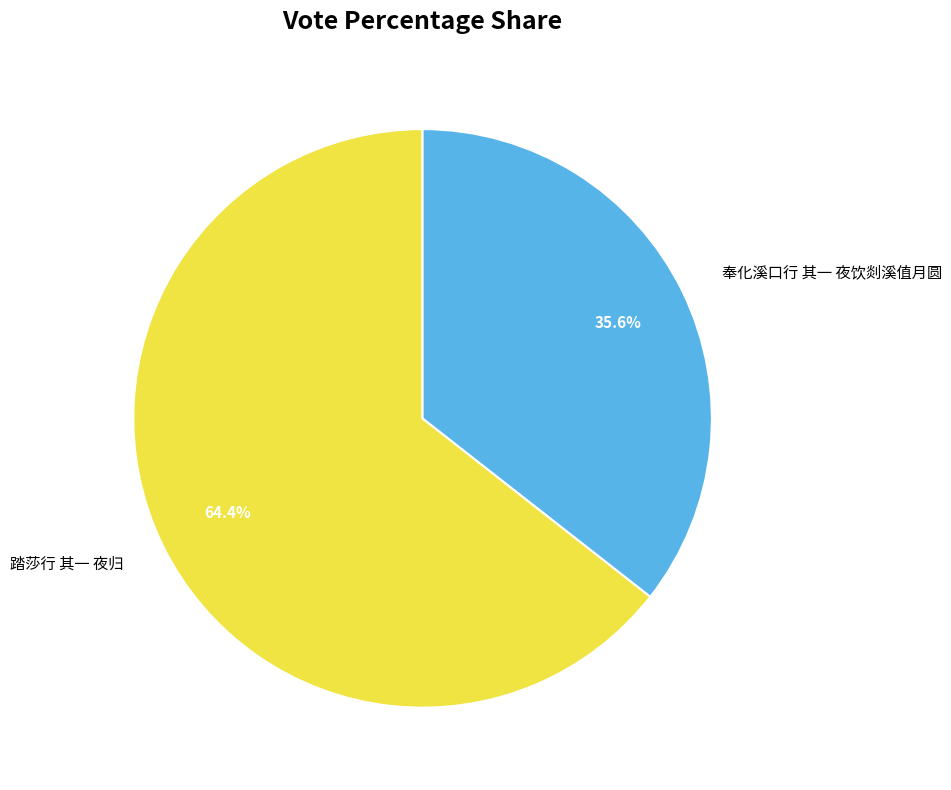

True or false: 奉化溪口行 其一 夜饮剡溪值月圆 accounts for 22% of the total.

False